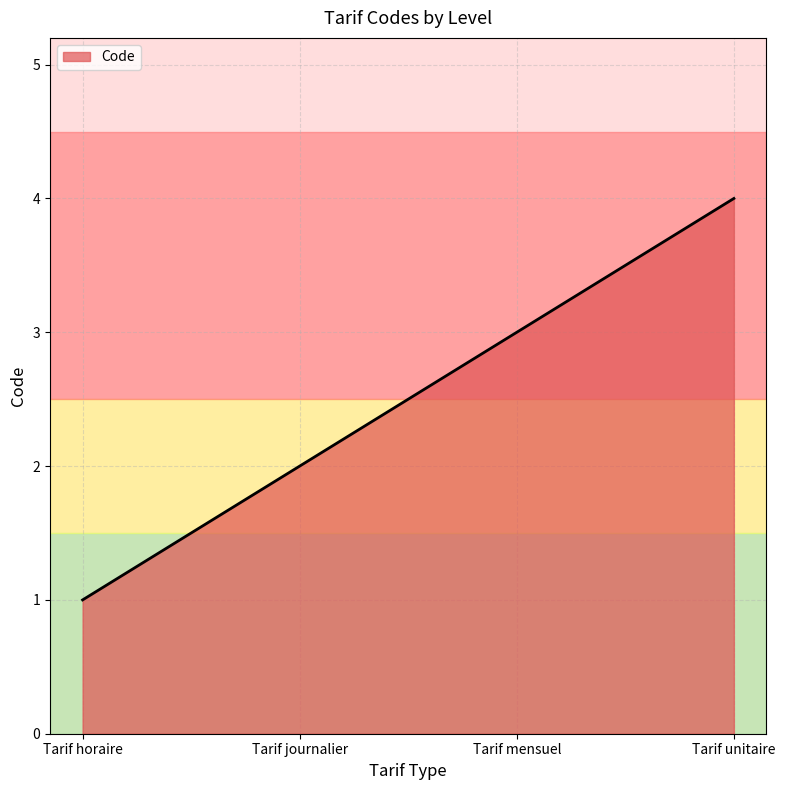

What position from the right is Tarif unitaire?

1